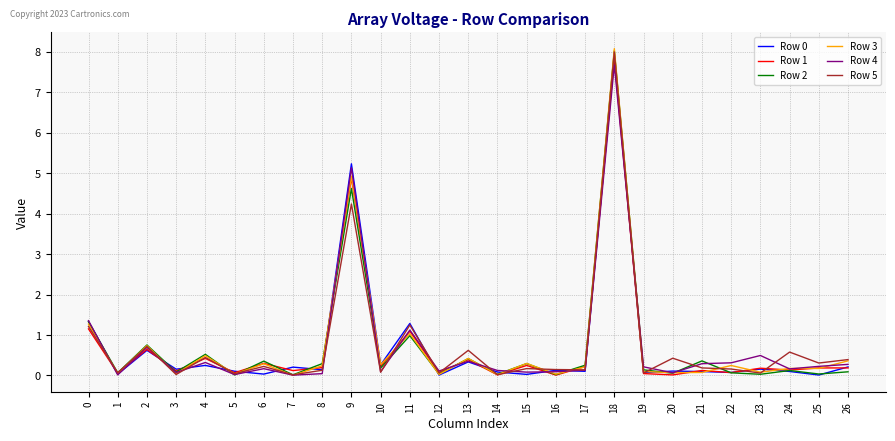

Is it true that Row 4 equals 0.1 at 16?

True